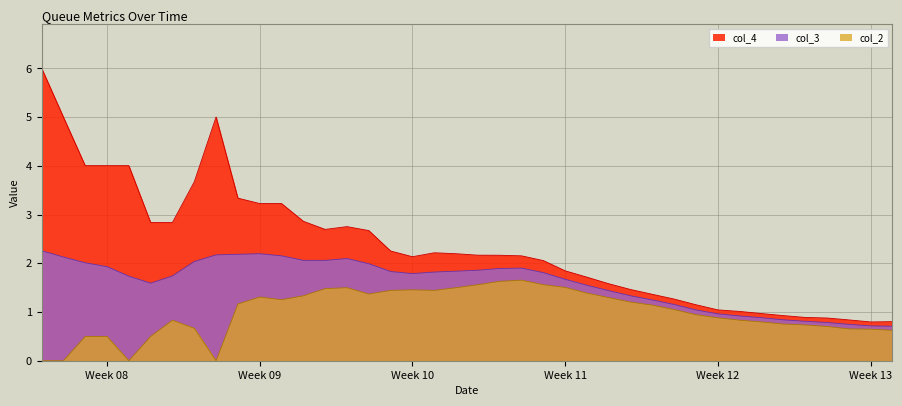

The value of col_4 at Week 09 is 3.2. True or false?

True